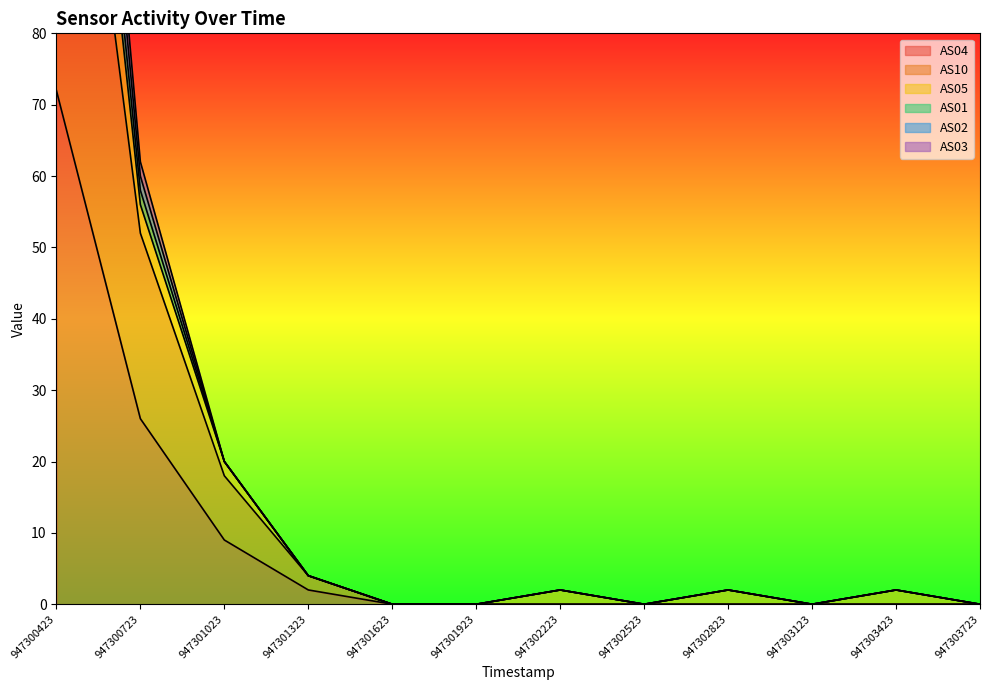

At which category is the sum across all series the highest?

947300423